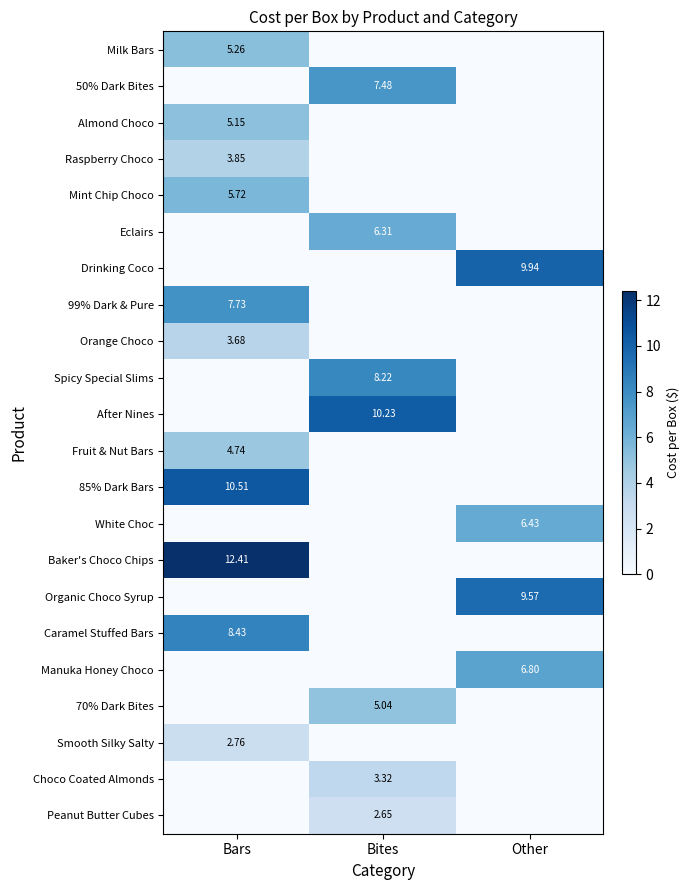

Is the value of Baker's Choco Chips at Bars greater than the value of Spicy Special Slims at Bites?

Yes